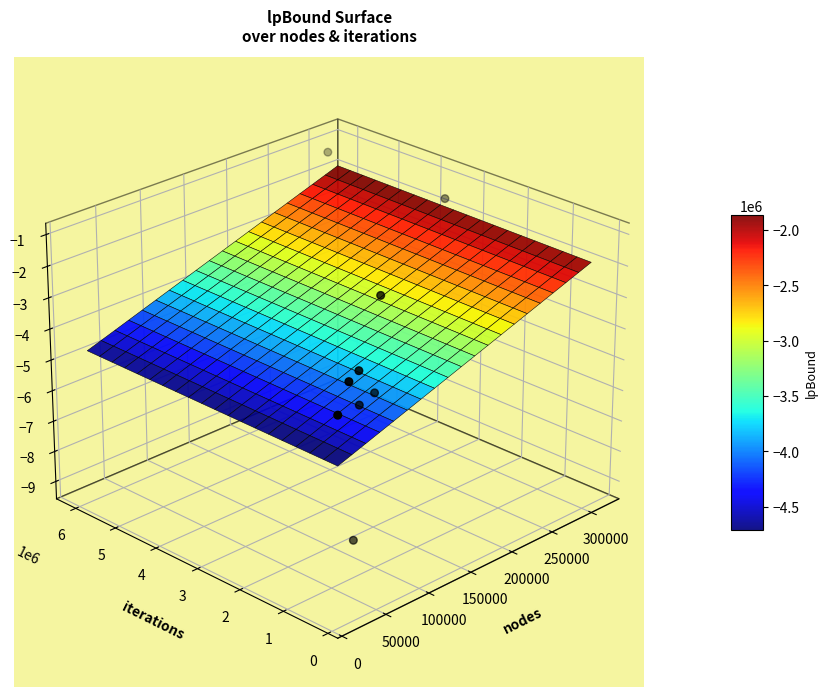

What is the sum of the values at 50000 and 0?

-0.1